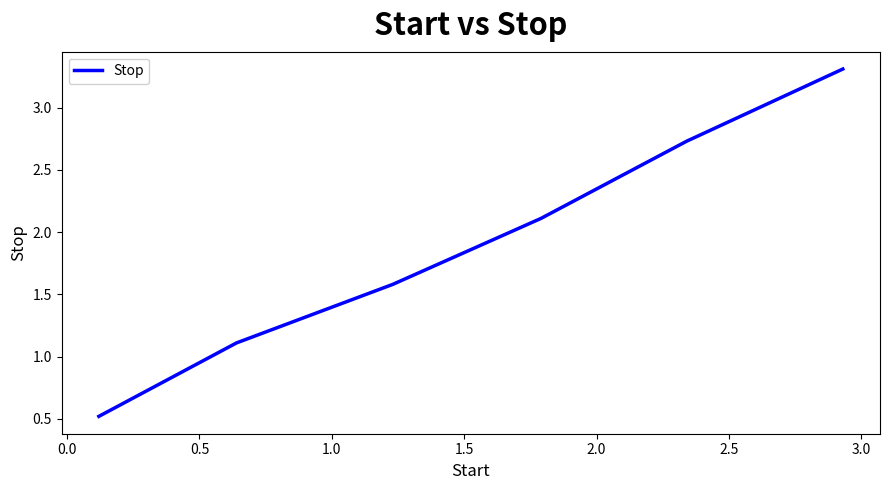

Reading left to right, list all the values displayed in this chart.

0.5	1.1	1.6	2.1	2.7	3.3